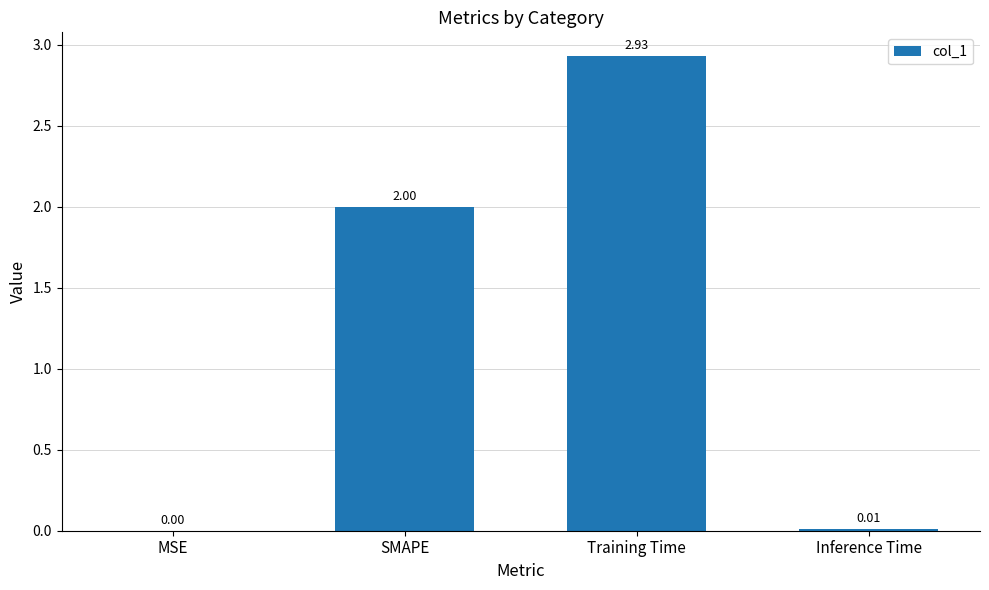

What is the ratio of the value at SMAPE to the value at Training Time?

0.7